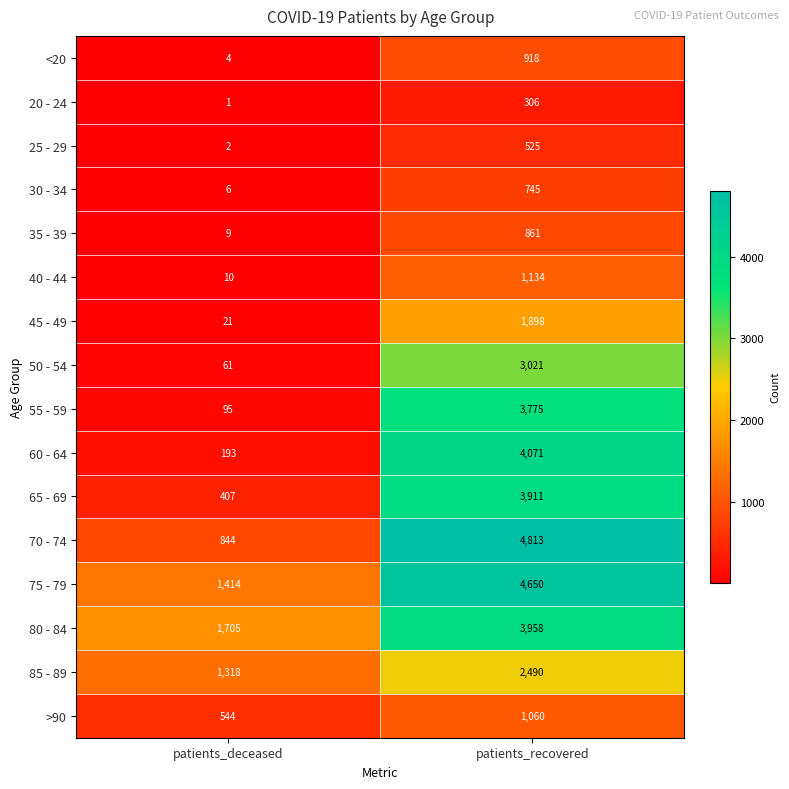

At how many categories does at least one series exceed 3611?

1